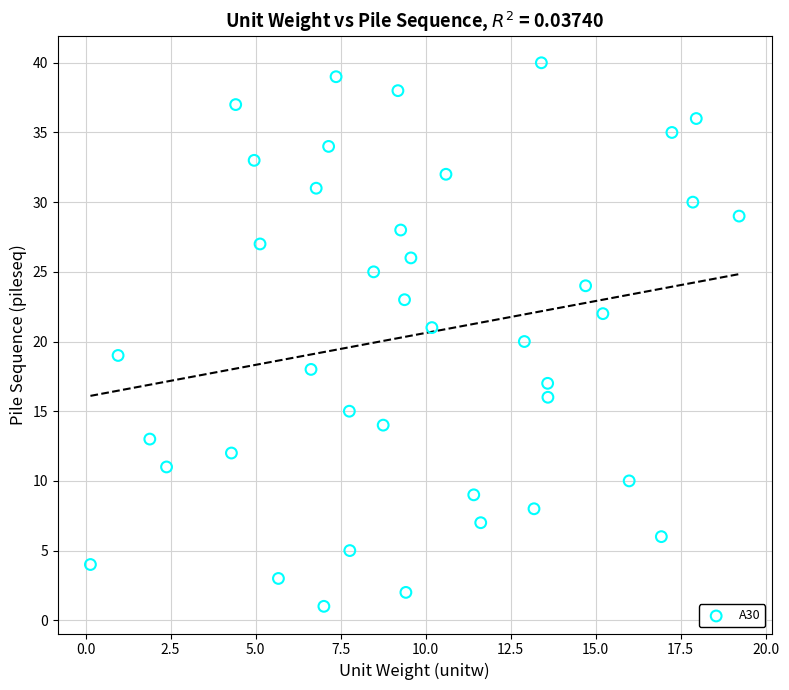

What is the range of Y values (max minus min)?

39